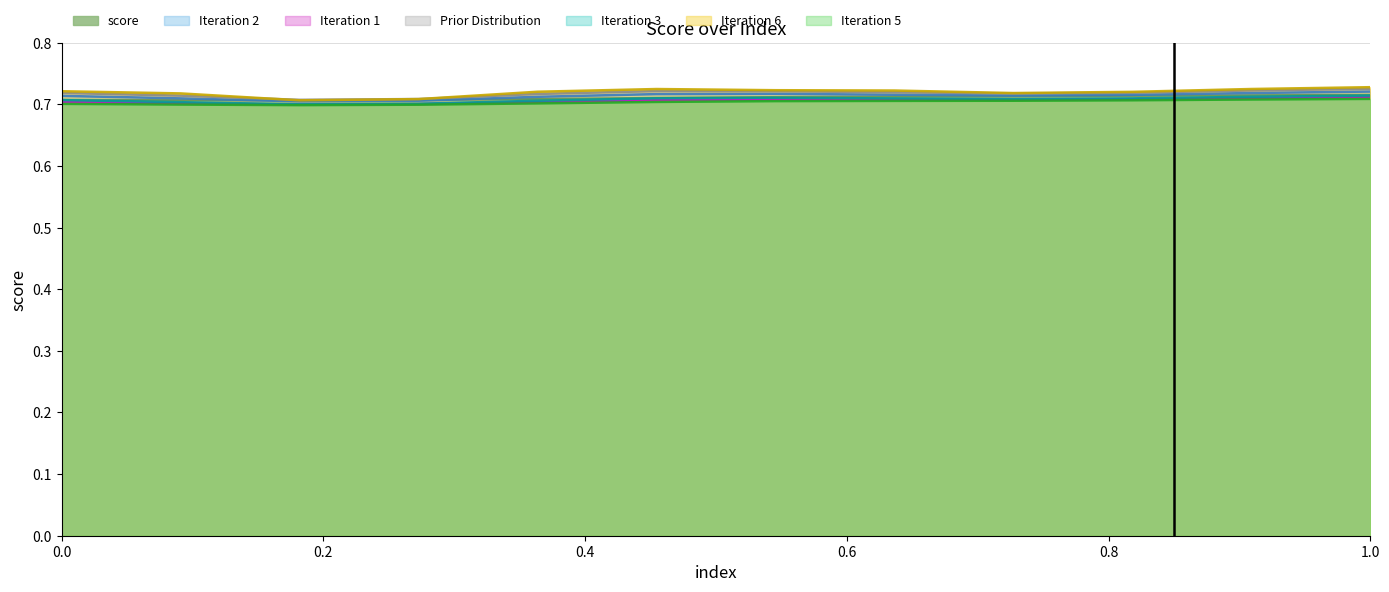

The Iteration 2 series shows 1.2 at 1.0. True or false?

False